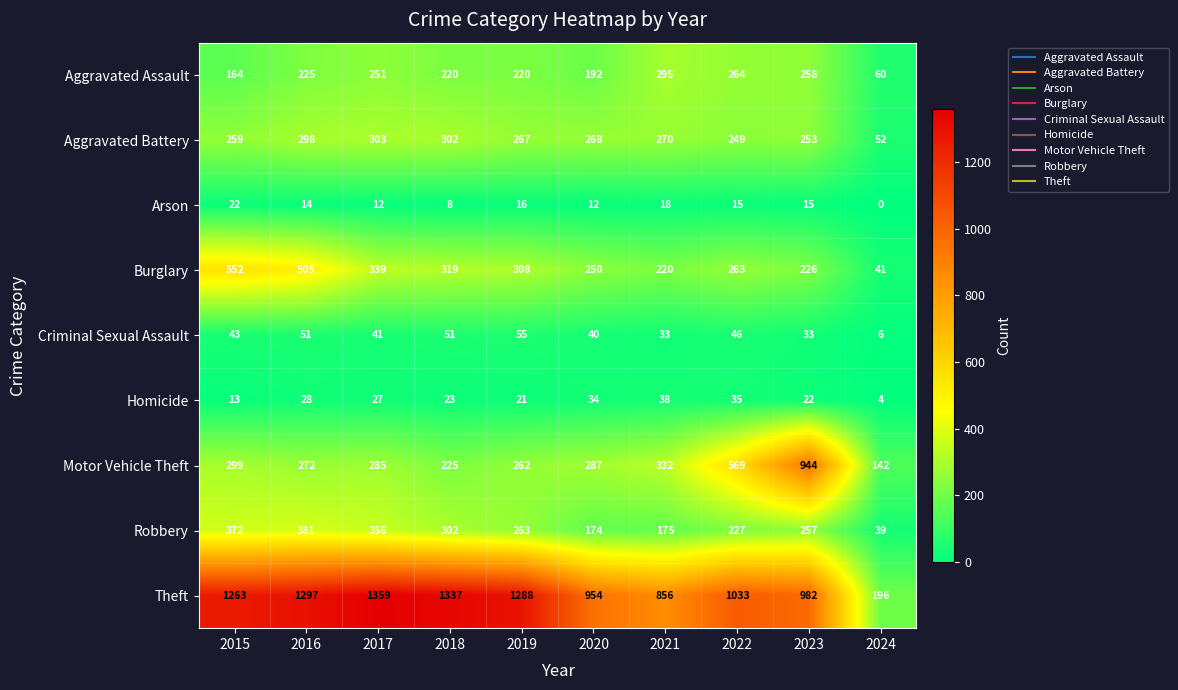

Rank the series by their maximum value, from lowest to highest.

Arson, Homicide, Criminal Sexual Assault, Aggravated Assault, Aggravated Battery, Robbery, Burglary, Motor Vehicle Theft, Theft